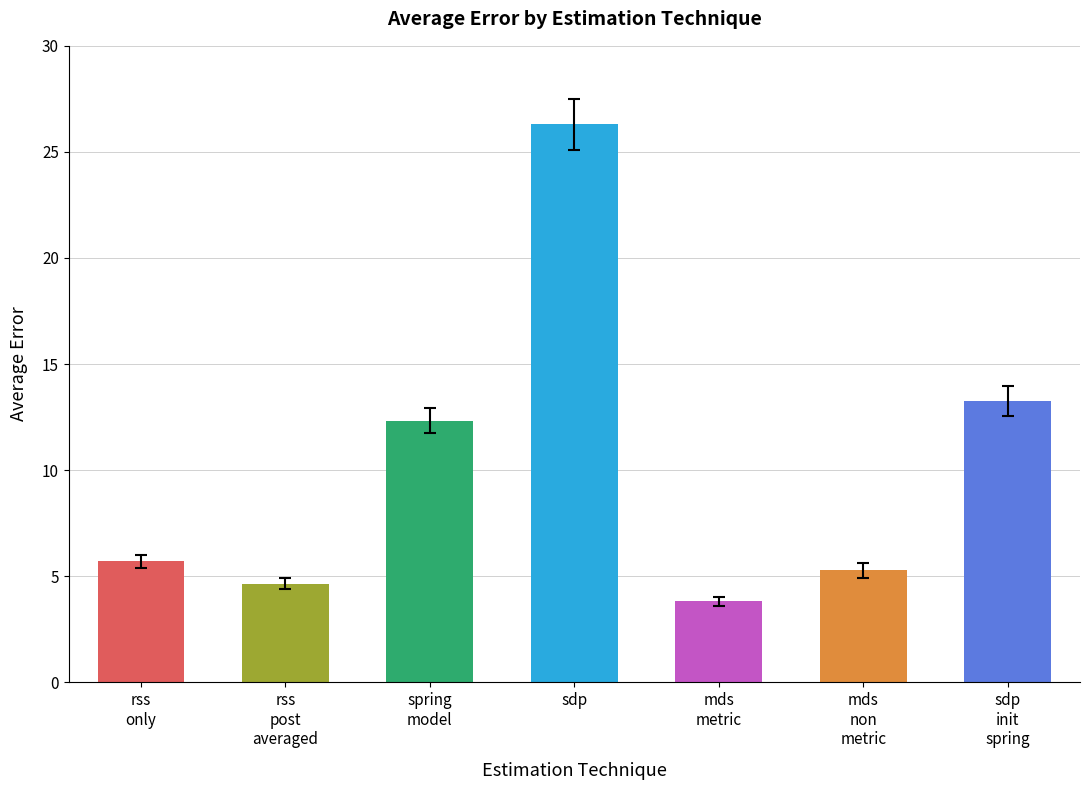

Does the chart contain any negative values?

No